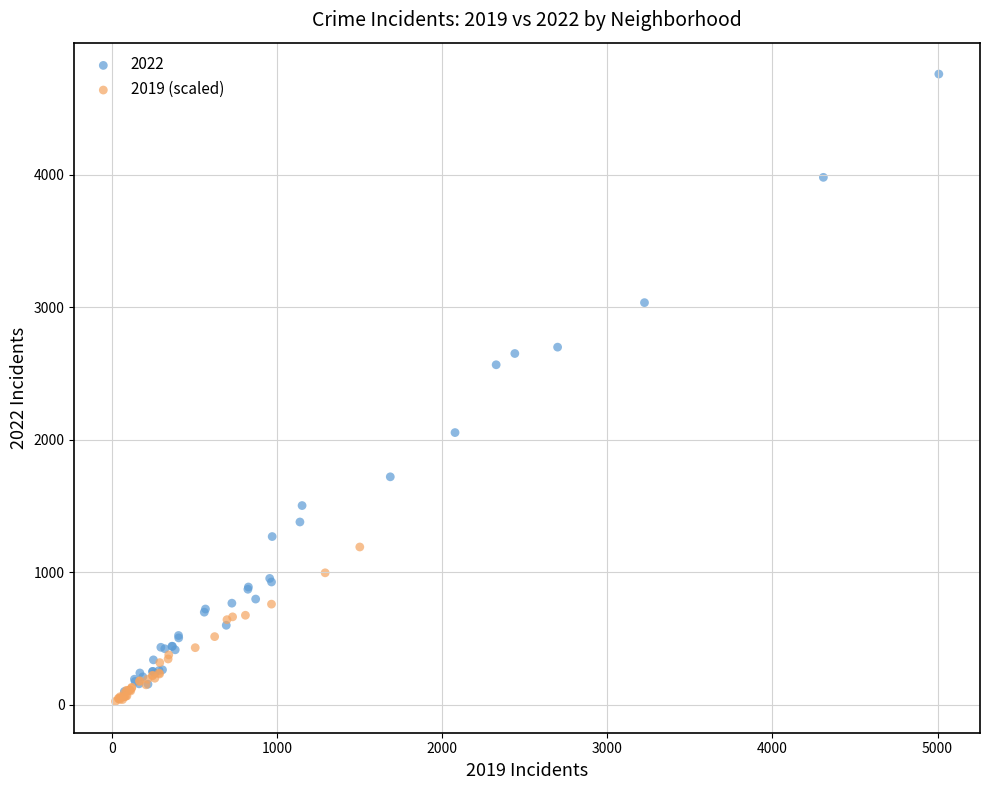

Which series has the largest Y range (max minus min)?

2022